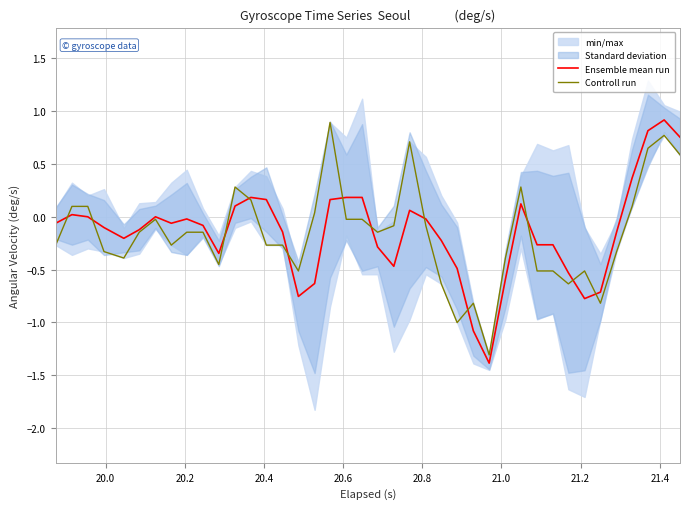

After their last crossing, which series has the higher values: Controll run or Ensemble mean run?

Ensemble mean run